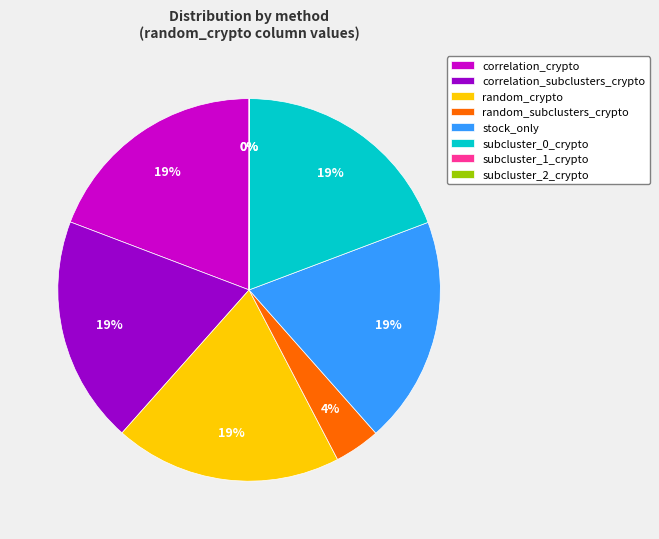

To the nearest percent, what is the difference between the largest and smallest slice percentages?

19%